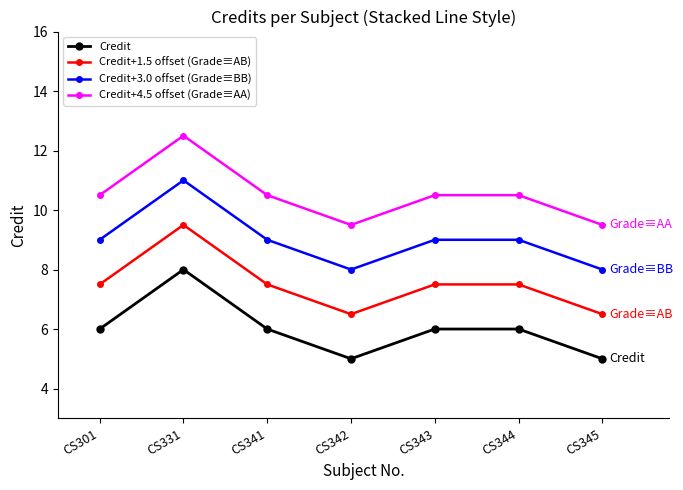

How many distinct data groups are displayed?

4